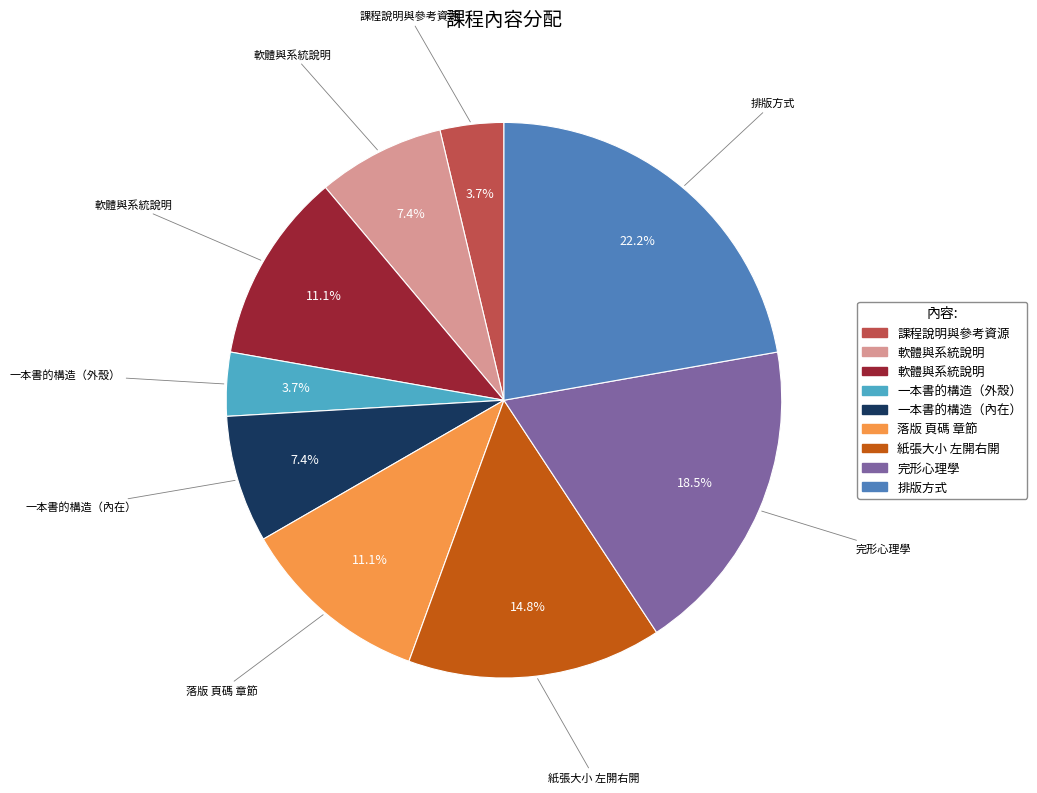

Is there a majority slice in this chart?

No